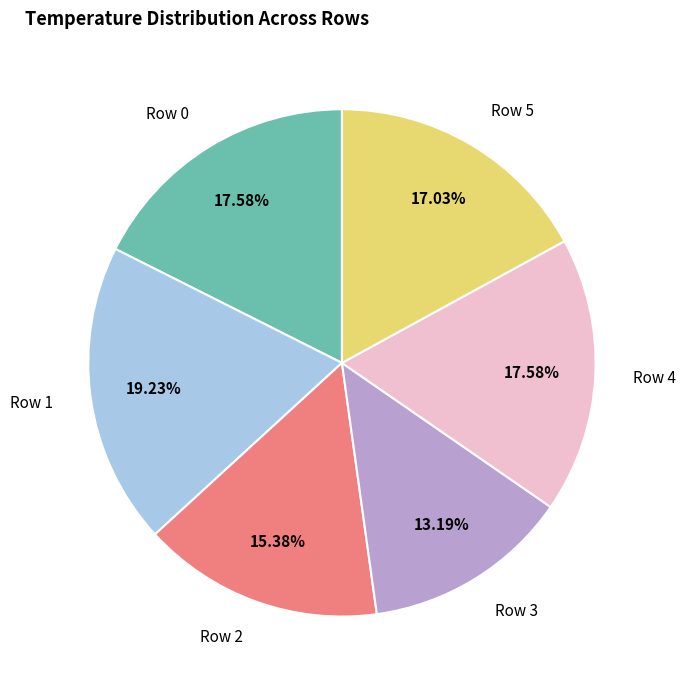

The Row 0 slice represents 18% of the pie. True or false?

True